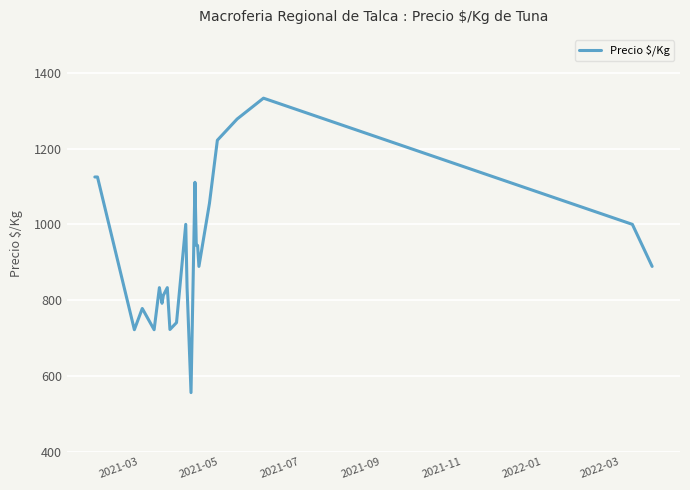

What is the average value?

927.6